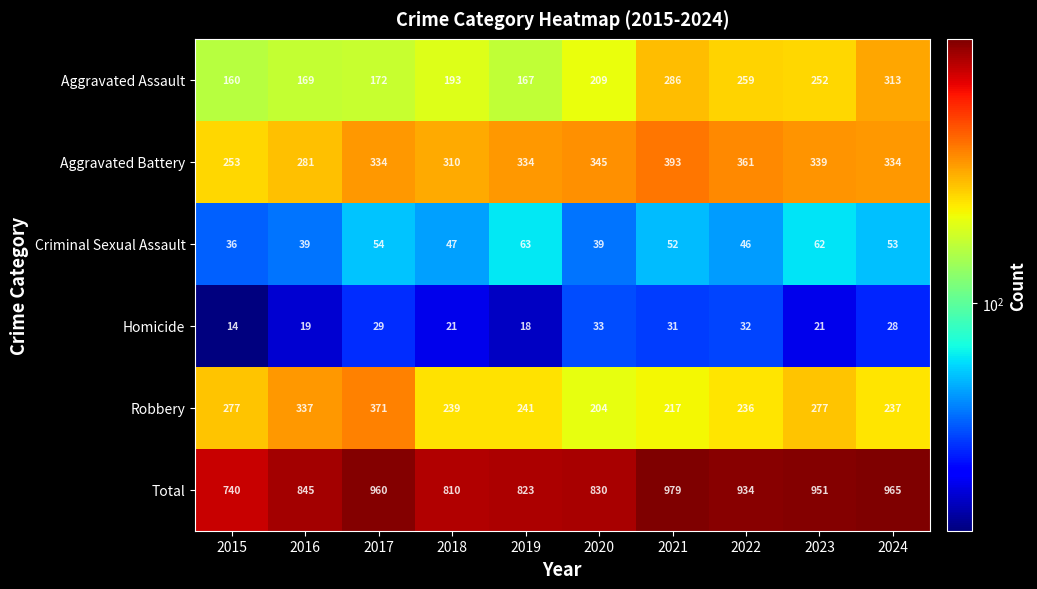

What is the sum of all Aggravated Battery values?

3284